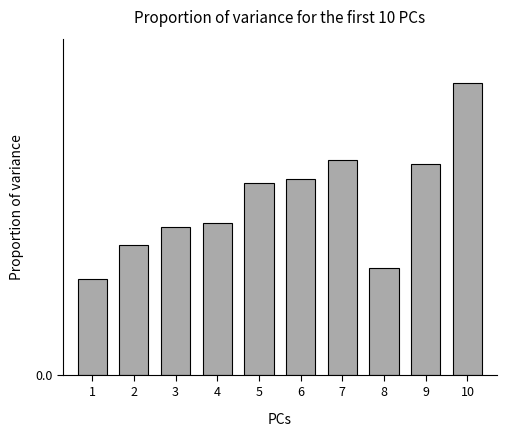

The value at 9 is 0.1. True or false?

False